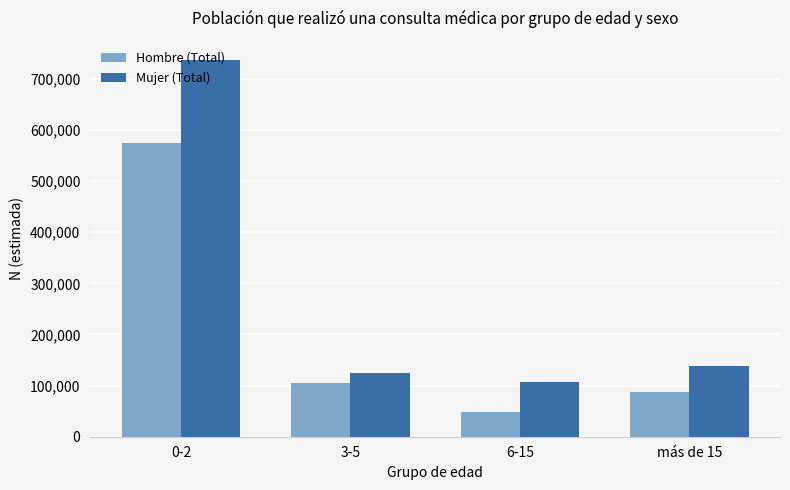

What position from the right is más de 15?

1